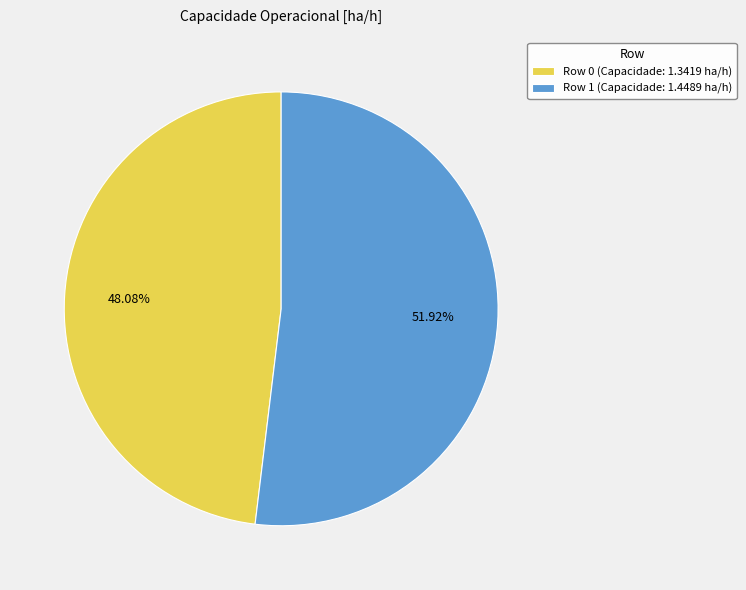

Approximately how many times larger is the value at Row 0 compared to Row 1?

0.9